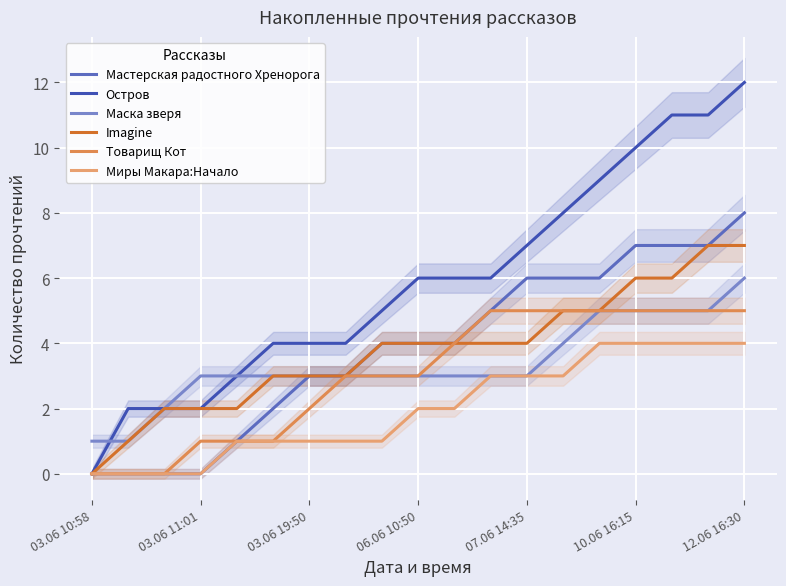

Count the Мастерская радостного Хренорога values in the range 1 to 6.

11